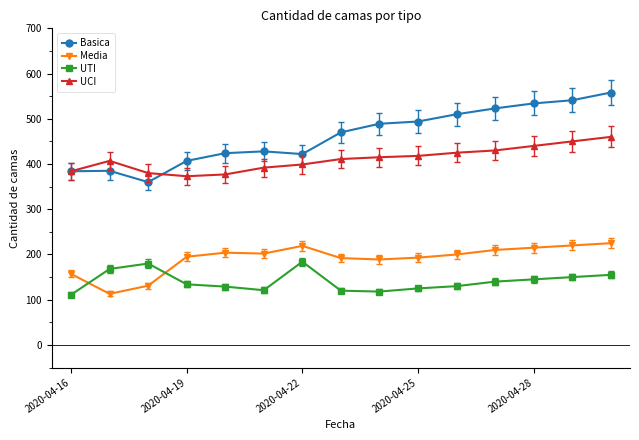

Is this an area chart (filled region under the line)?

No